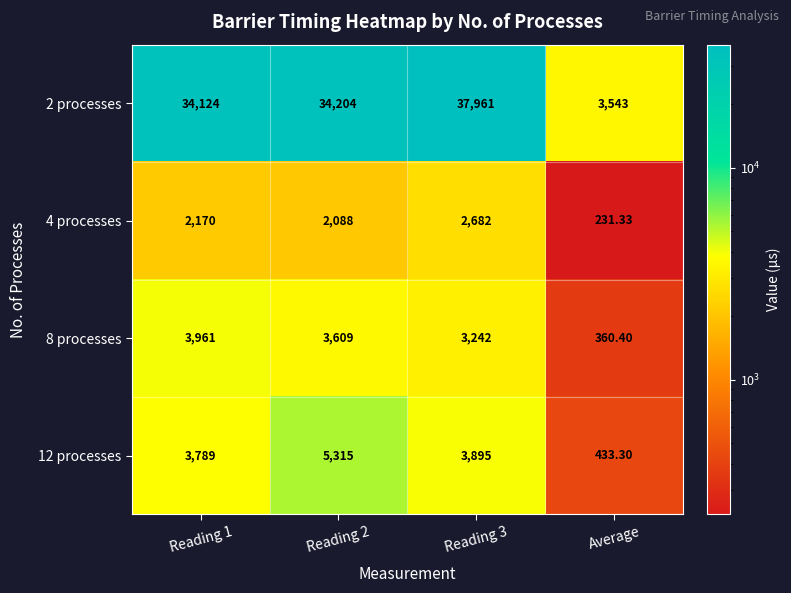

Is the value of 8 processes at Reading 1 greater than the value of 12 processes at Reading 2?

No